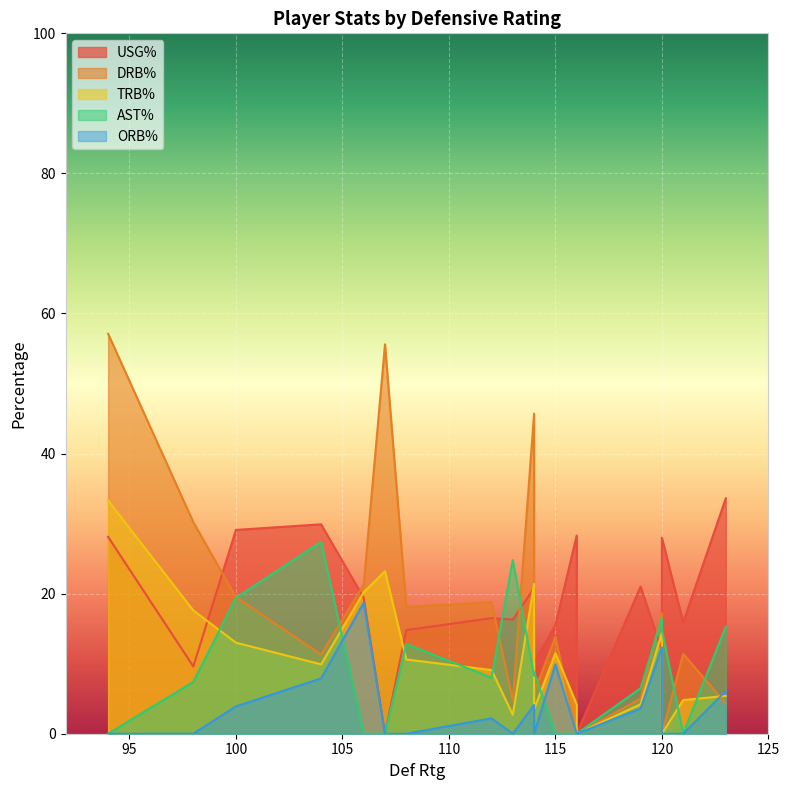

List the labels in order of ast_pct value, largest first.

4, 0, 3, 11, 15, 12, 1, 6, 14, 10, 5, 13, 2, 7, 8, 9, 16, 17, 18